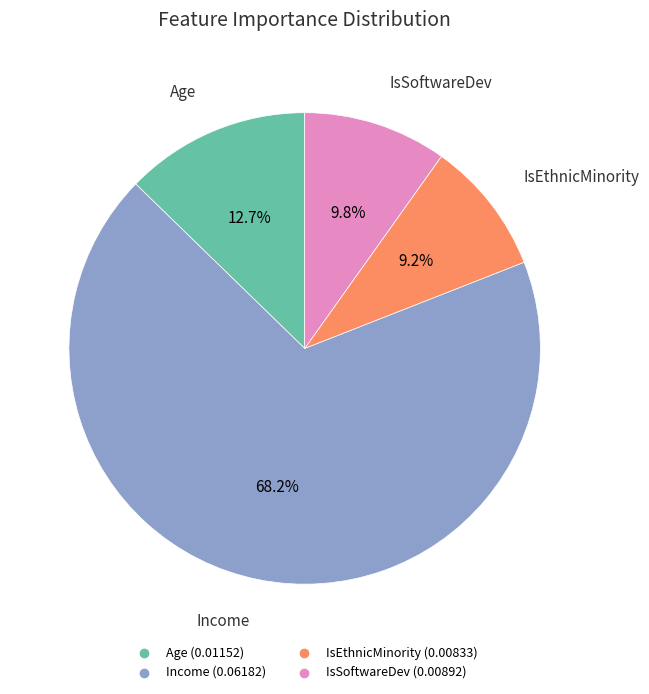

Is there any slice that represents more than half of the pie?

Yes